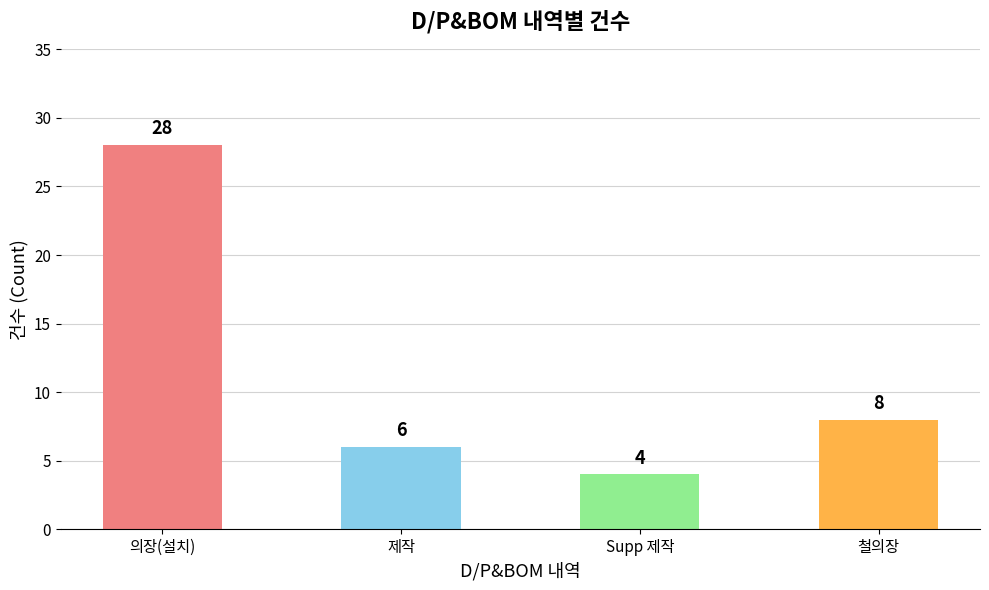

Rank the categories by value from highest to lowest.

의장(설치), 철의장, 제작, Supp 제작